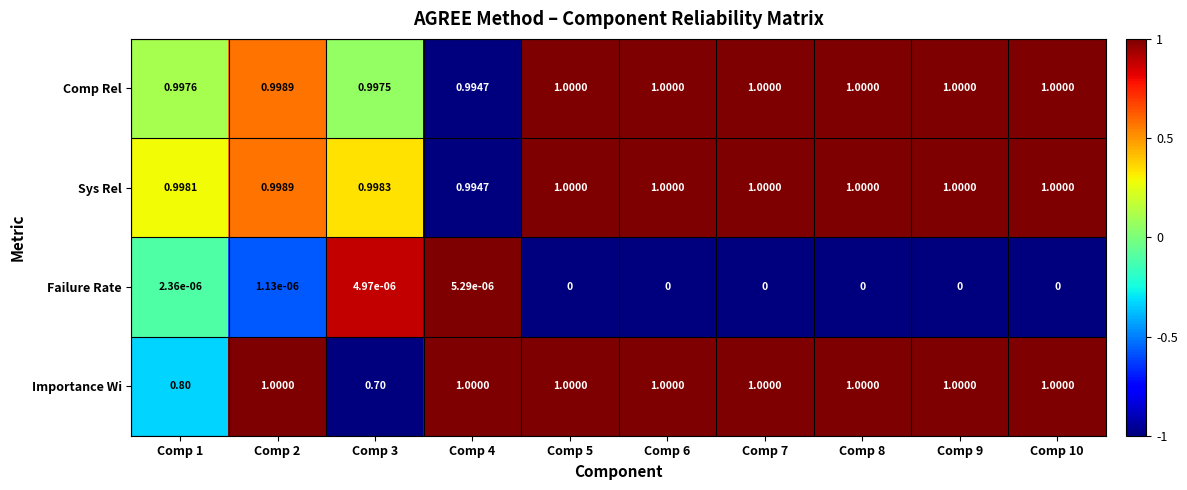

Is the value of Comp Rel at Comp 1 greater than the value of Importance Wi at Comp 4?

No